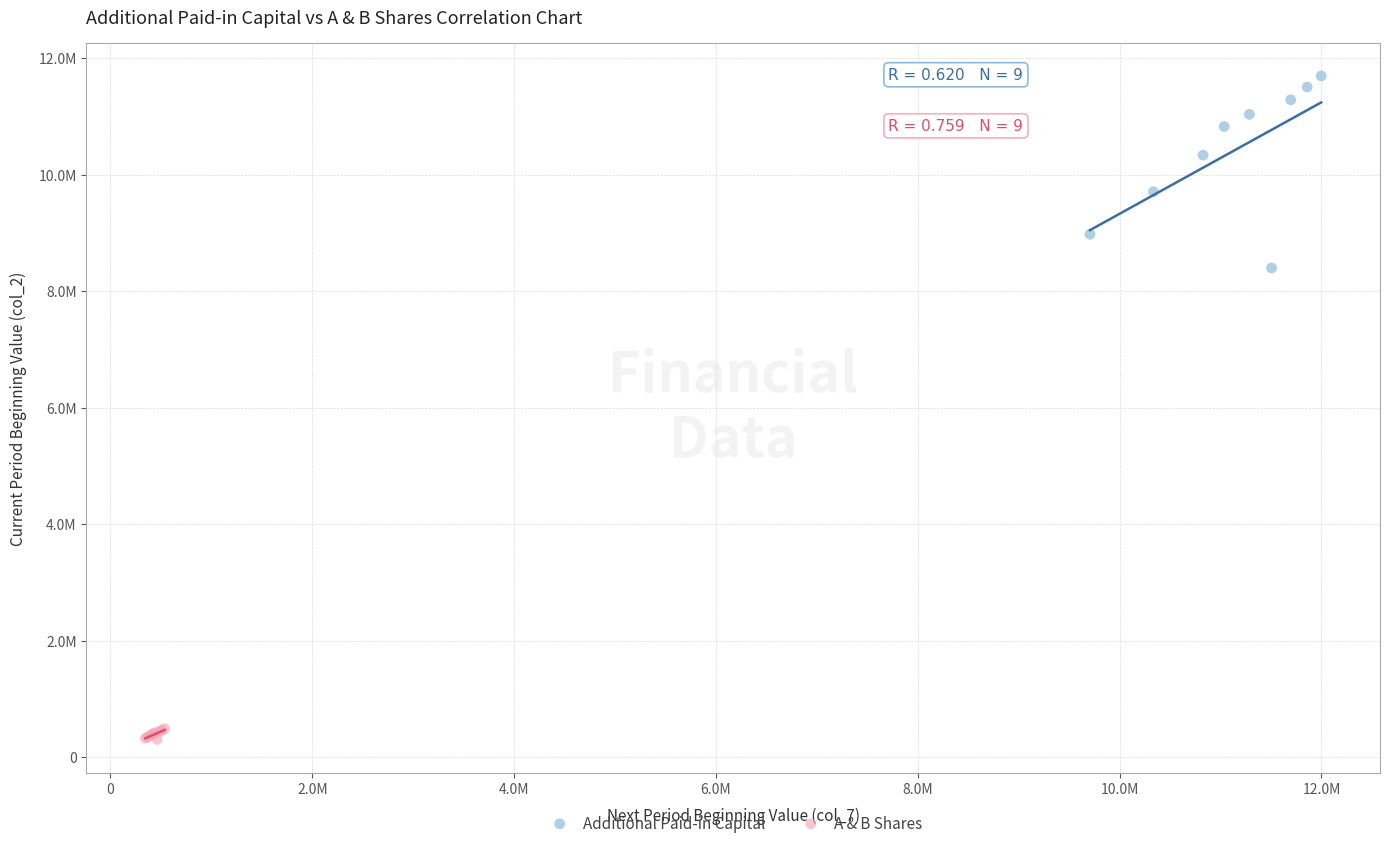

What are all the series names shown in the legend?

Additional Paid-in Capital, A & B Shares